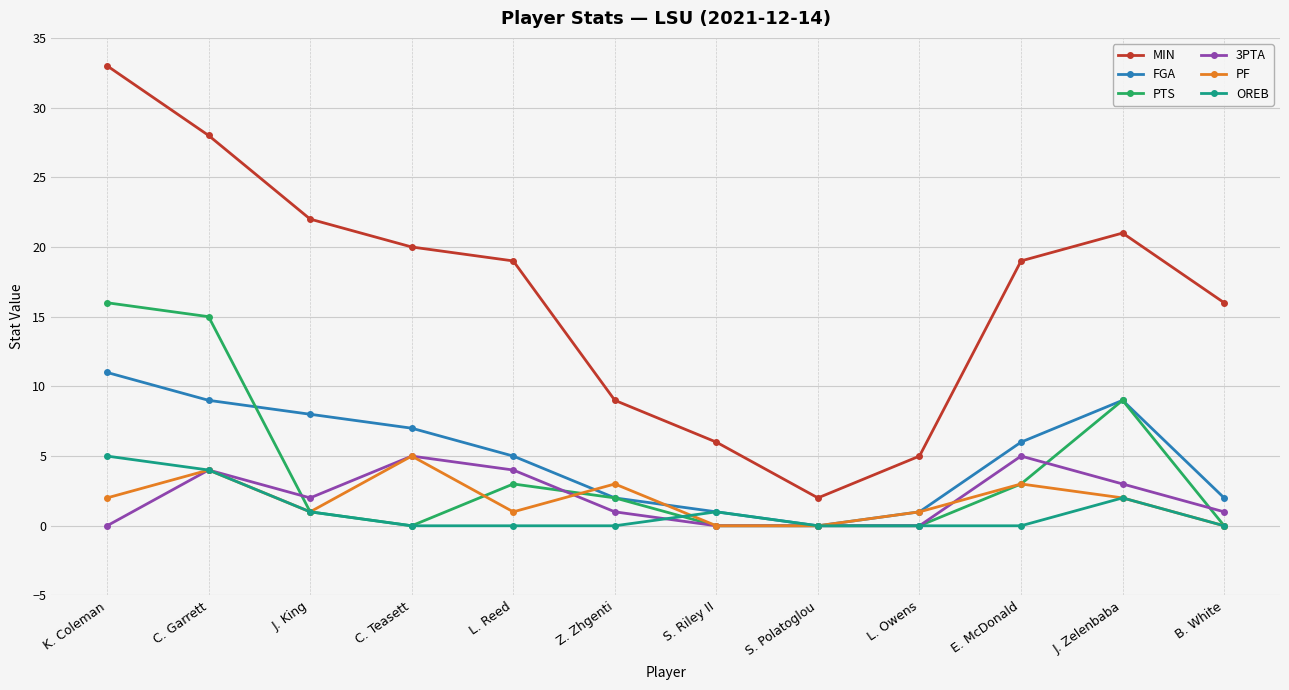

True or false: 3PTA has a value of 1 at Z. Zhgenti.

True